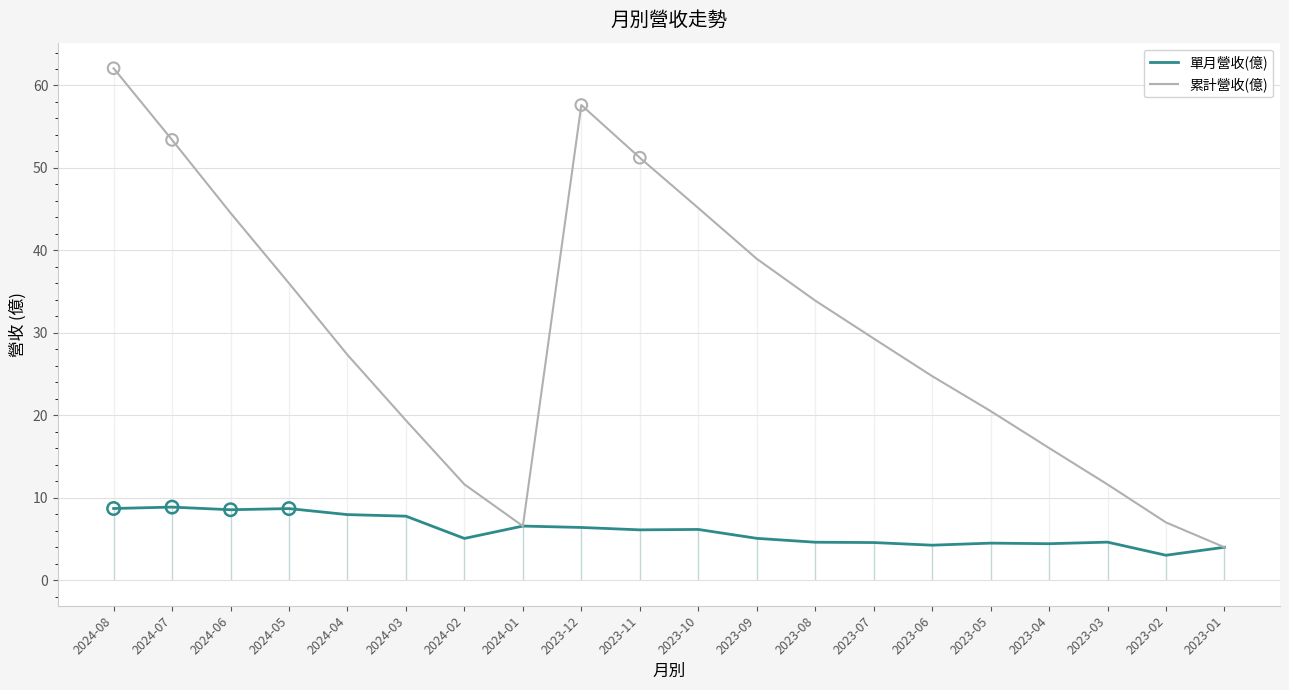

Which series has the largest total across all categories?

累計營收(億)